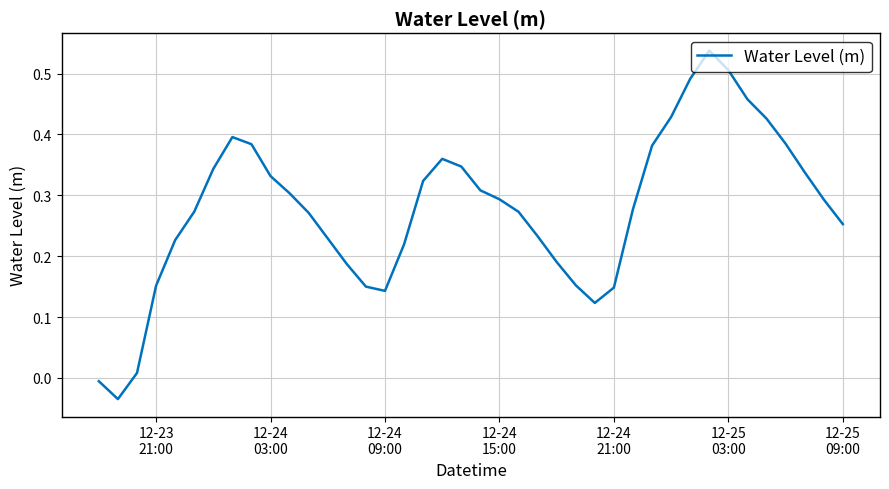

What is the difference between the maximum and minimum values?

0.6